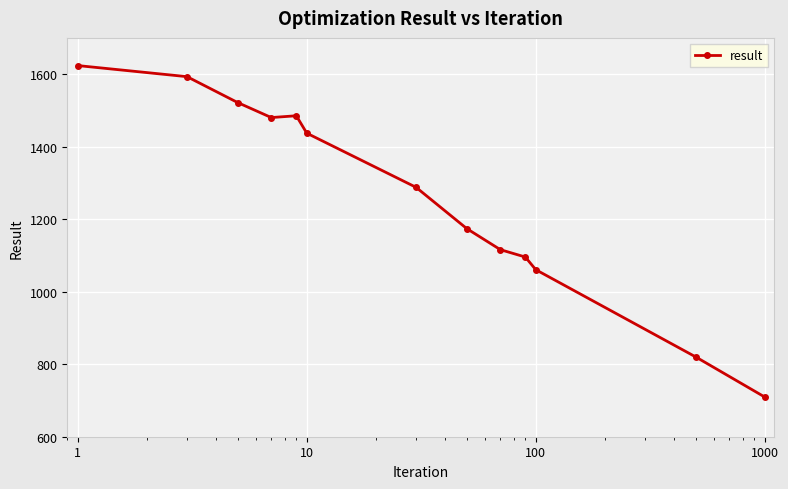

How many data points does each series have?

13